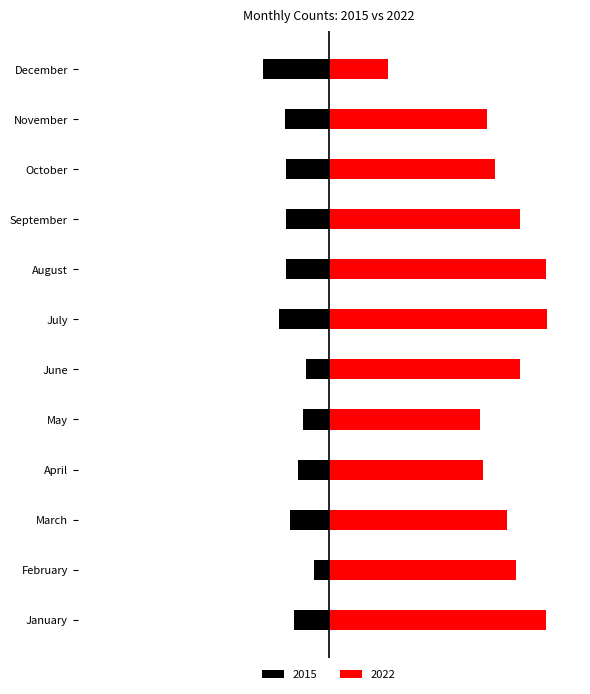

Where does the 2015 series first go above -29?

January